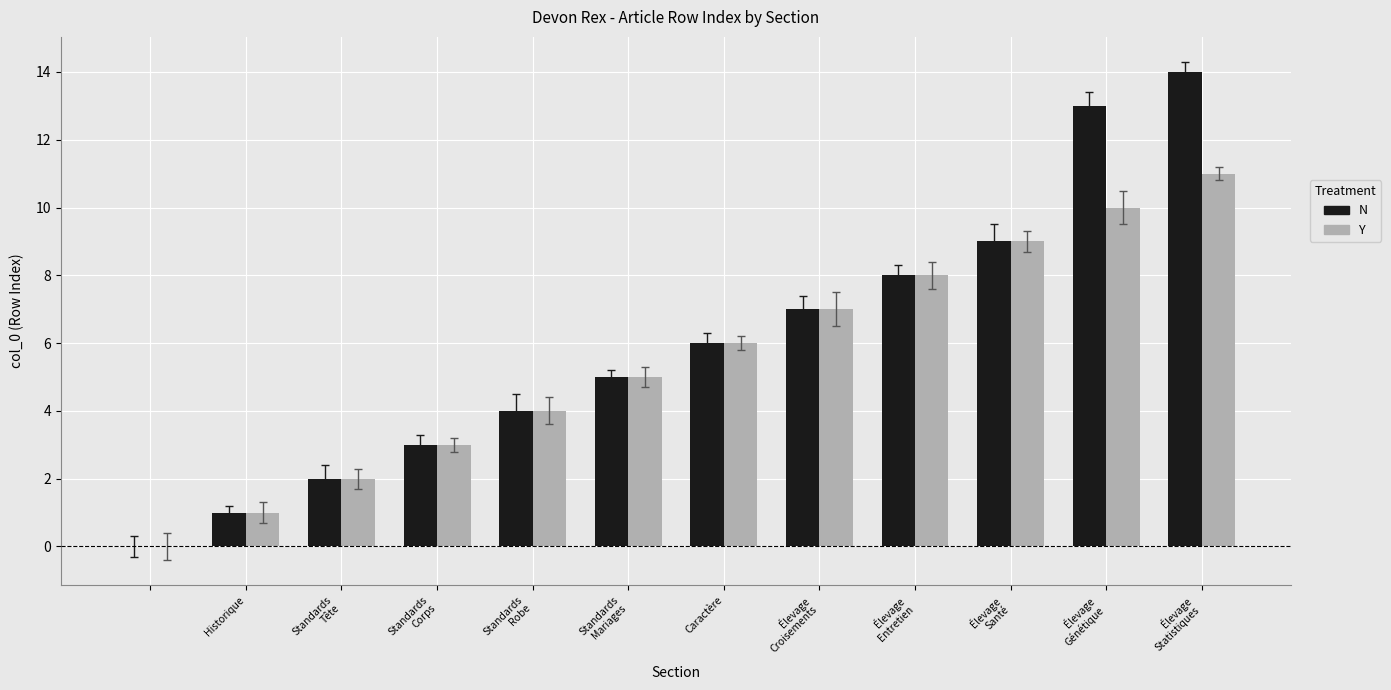

What is the sum of all N values?

72